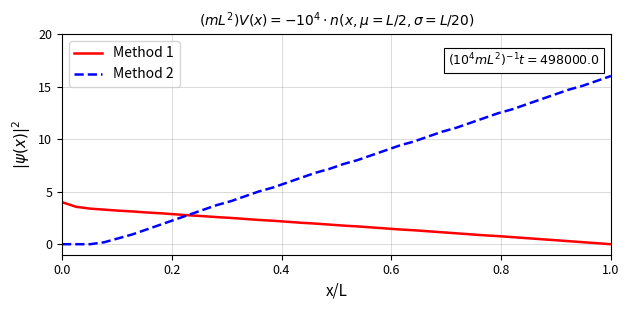

Which series has the largest total across all categories?

Method 2